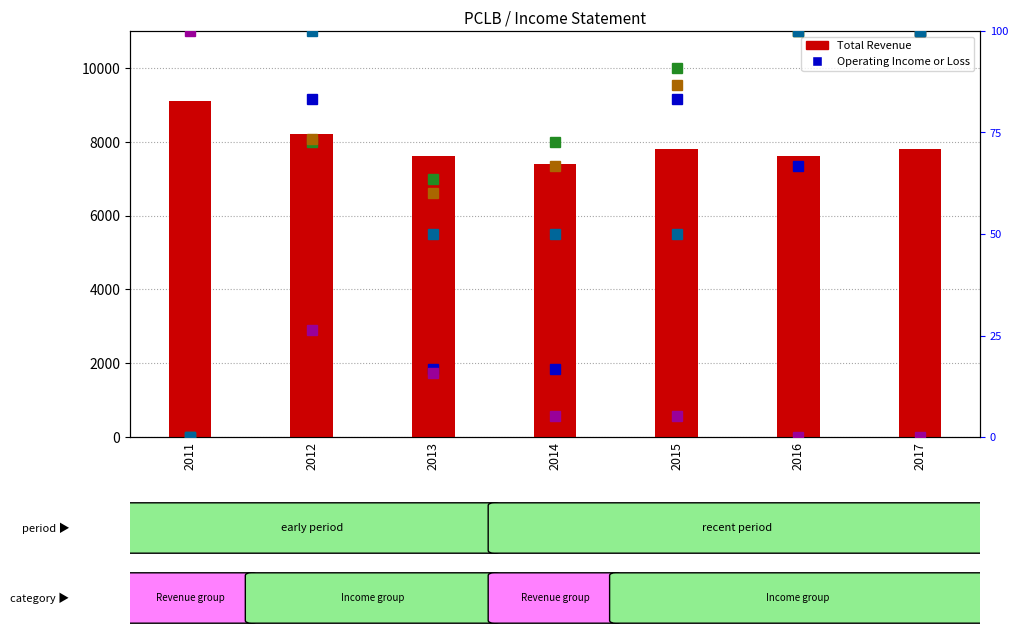

How many data points does each series have?

7